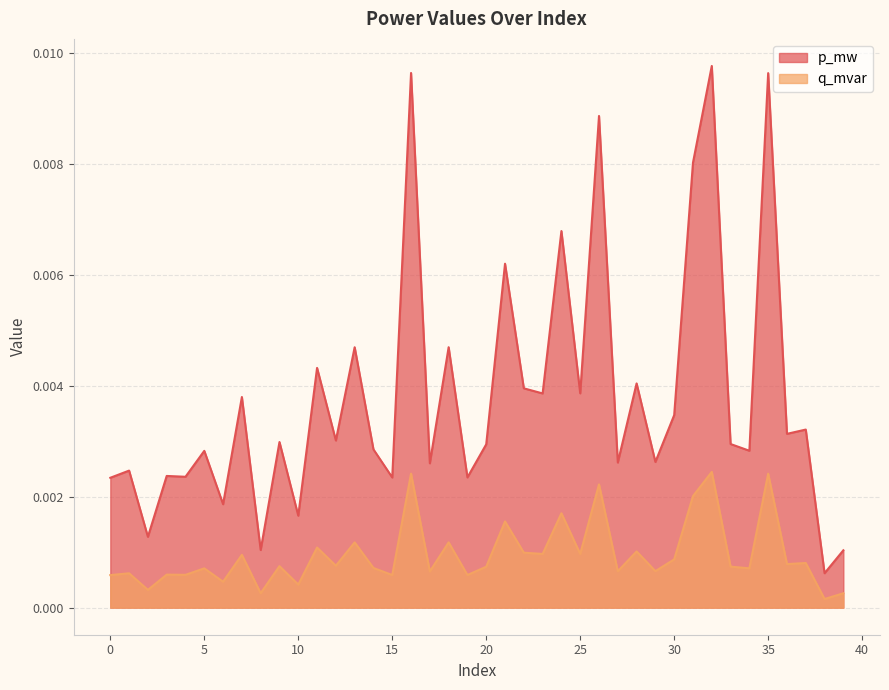

True or false: q_mvar and p_mw intersect in this chart.

False